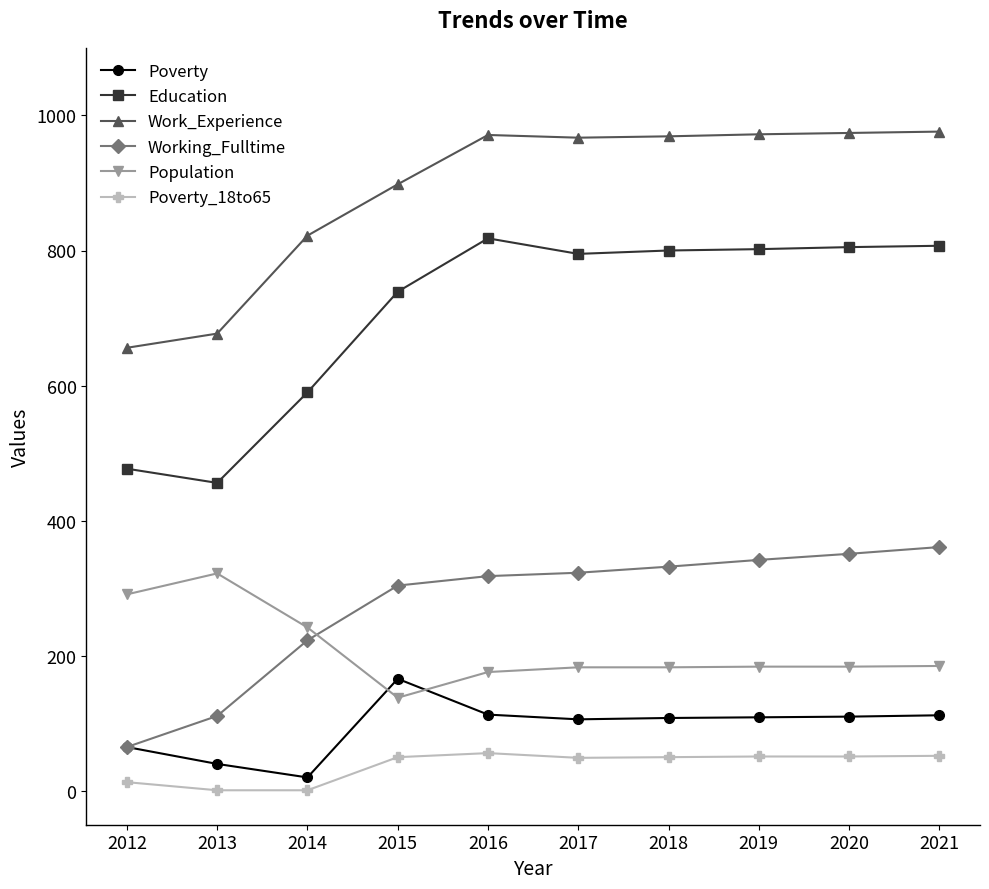

What is the maximum value shown in the chart?

976